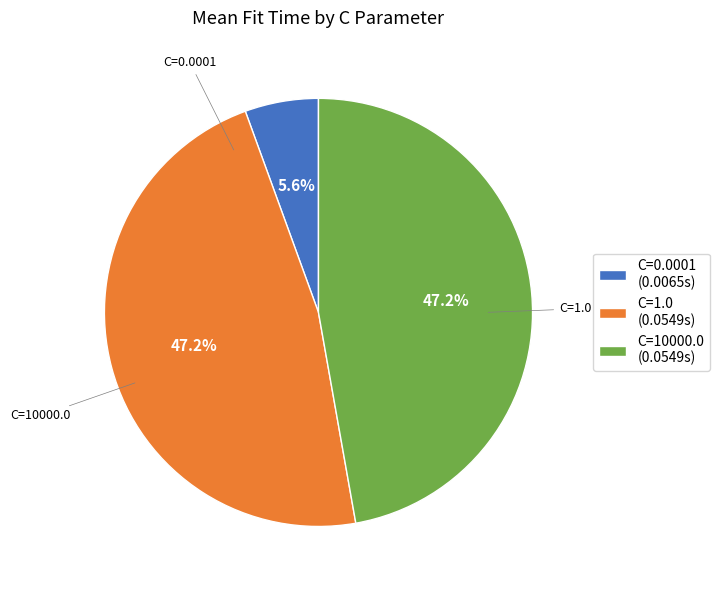

What is the total percentage of C=10000.0 and C=0.0001?

52.8%